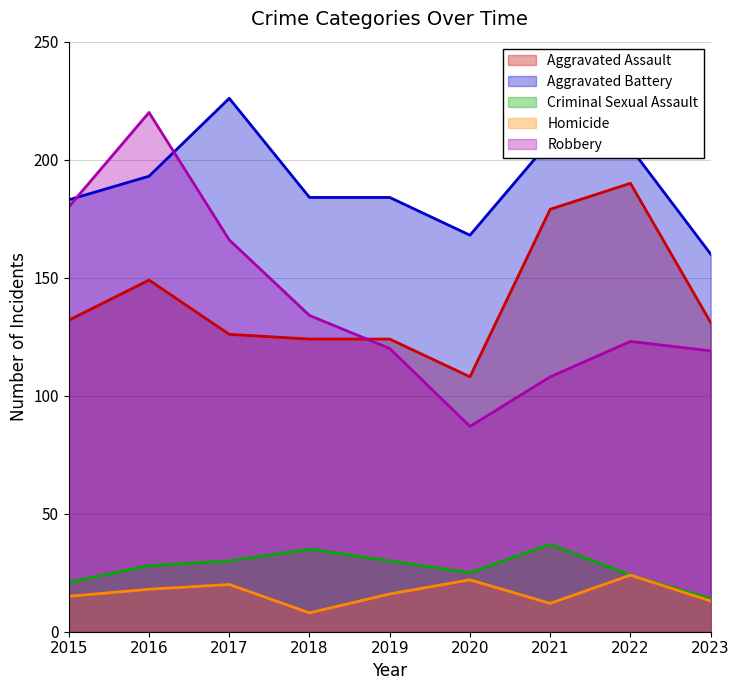

True or false: Robbery and Homicide cross at least once.

False